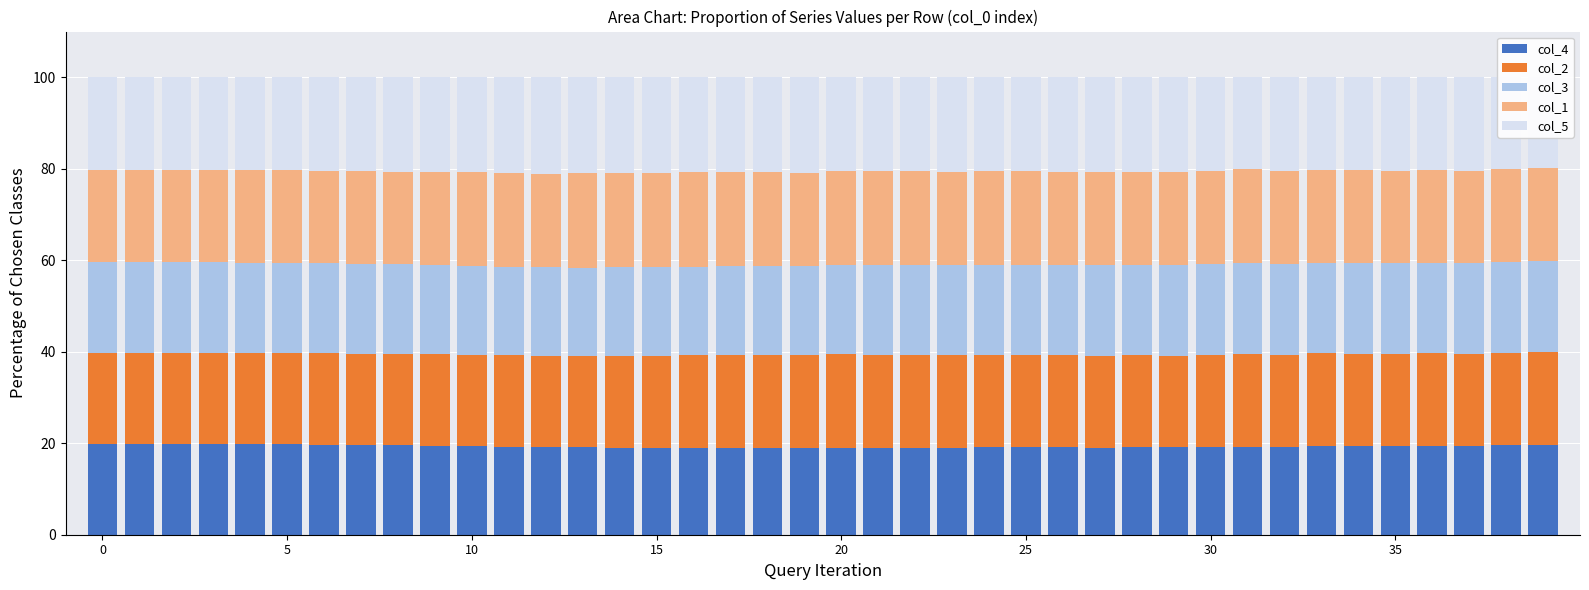

Which series has the largest range (max minus min)?

col_5